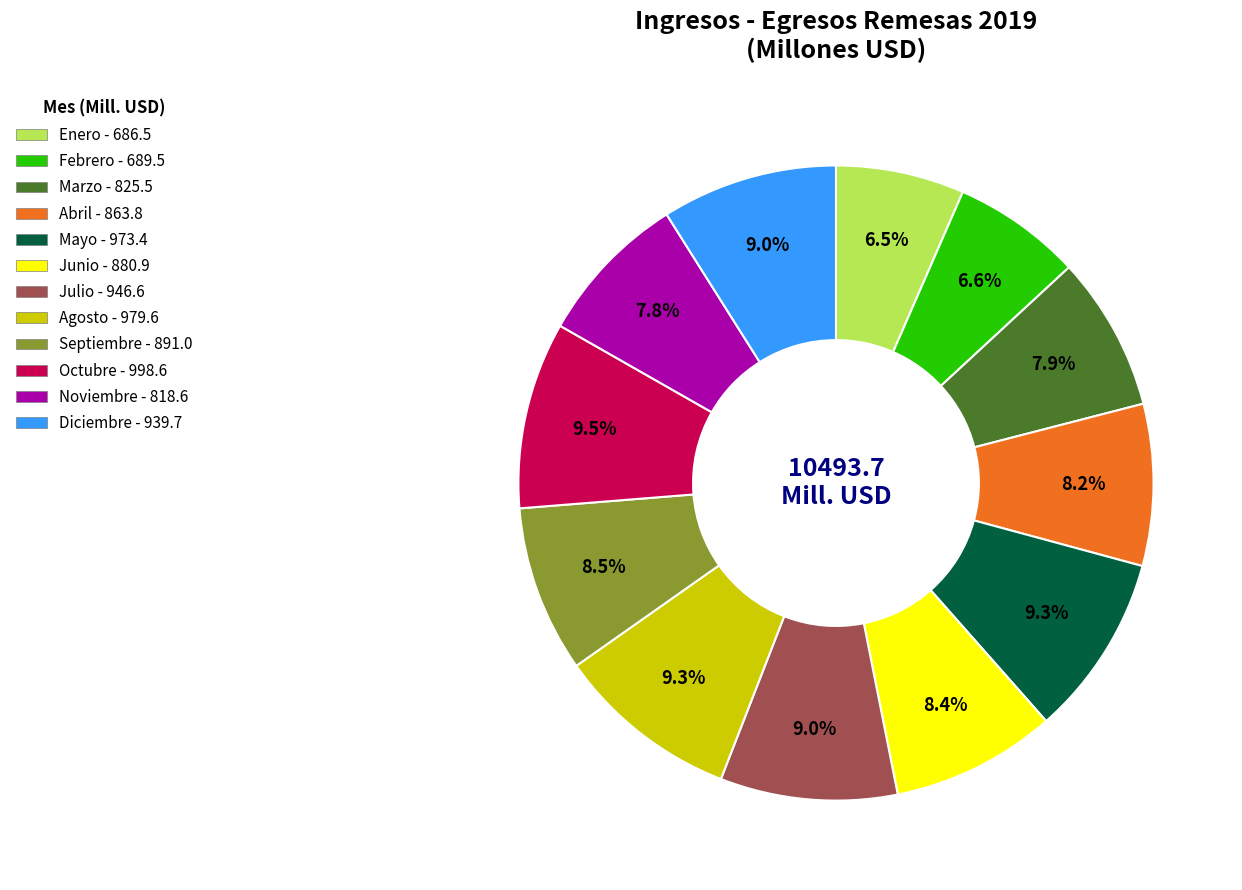

What percentage is the Diciembre slice, to the nearest percent?

9%